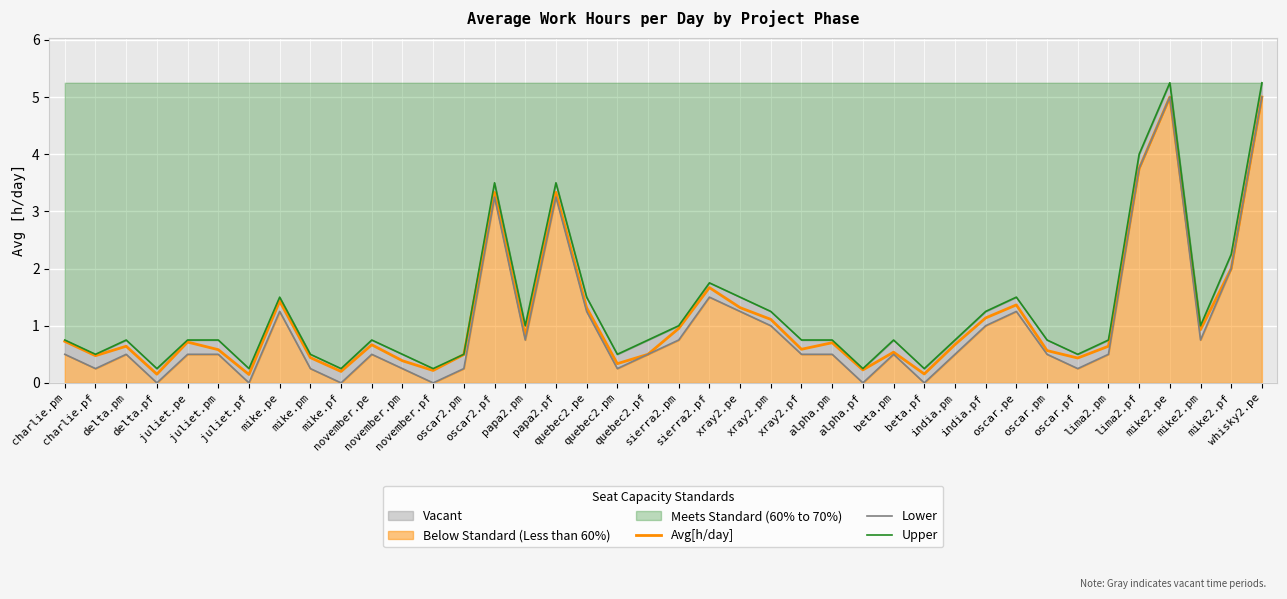

Is it true that Lower equals 0.5 at delta.pm?

True